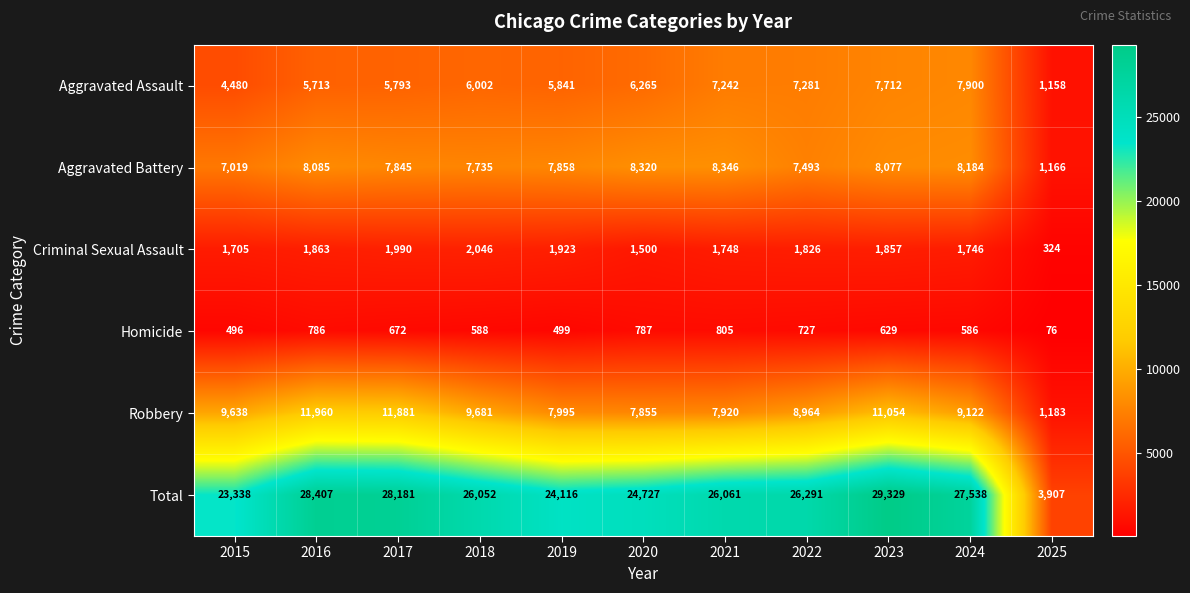

What is the total value across all series at 2023?

58658